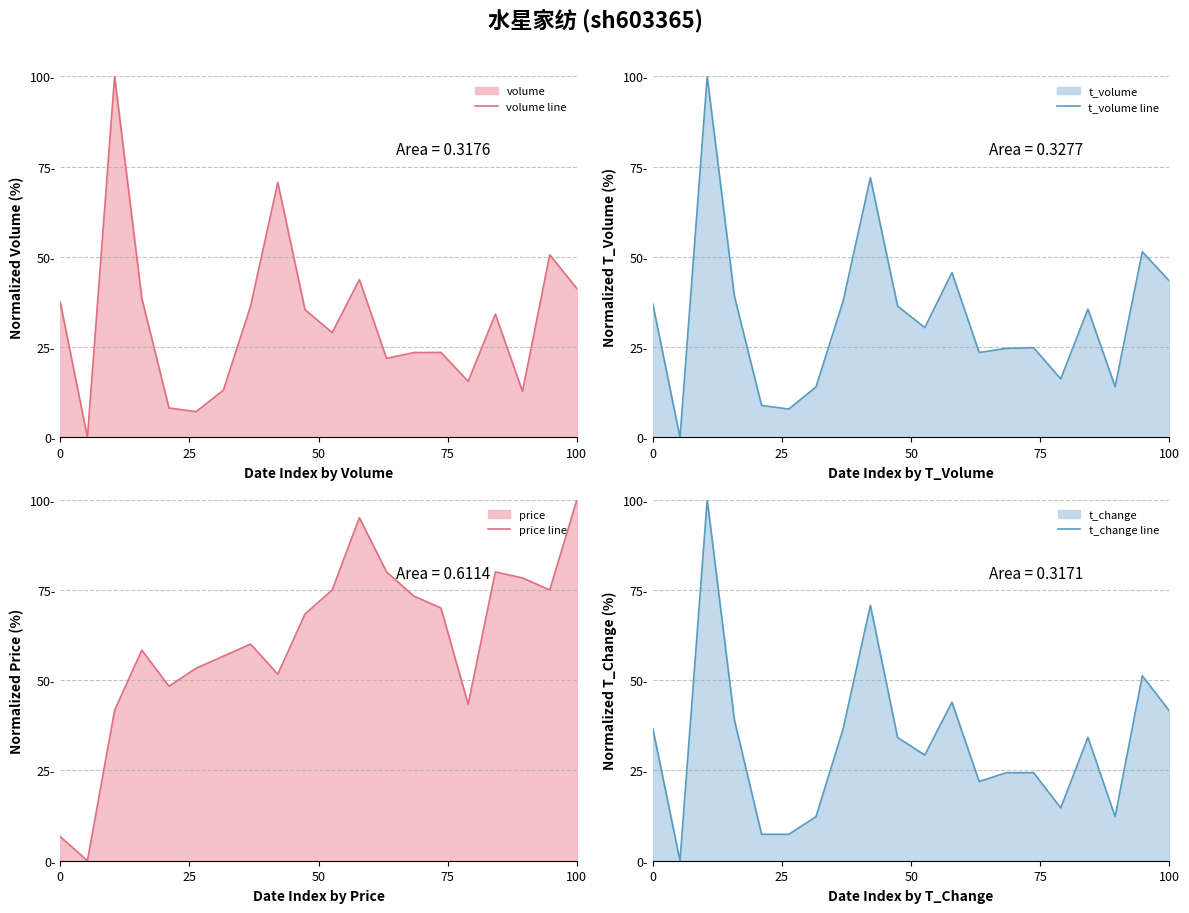

Which series has the widest spread of values?

volume line